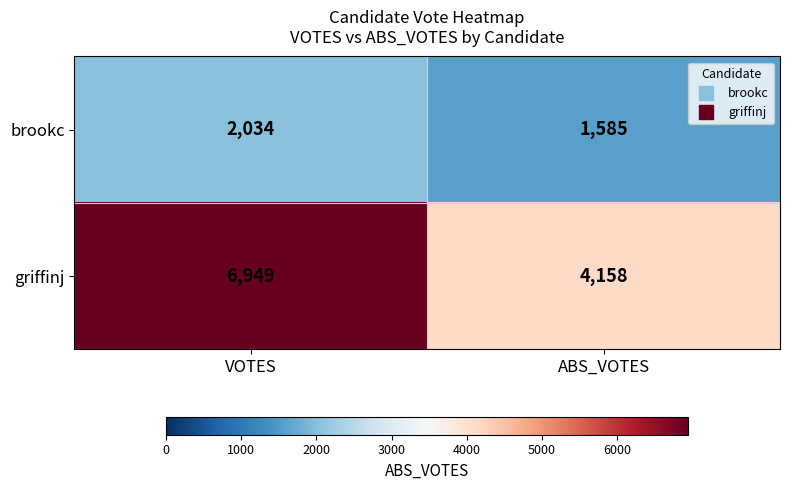

What is the smallest value displayed?

1585